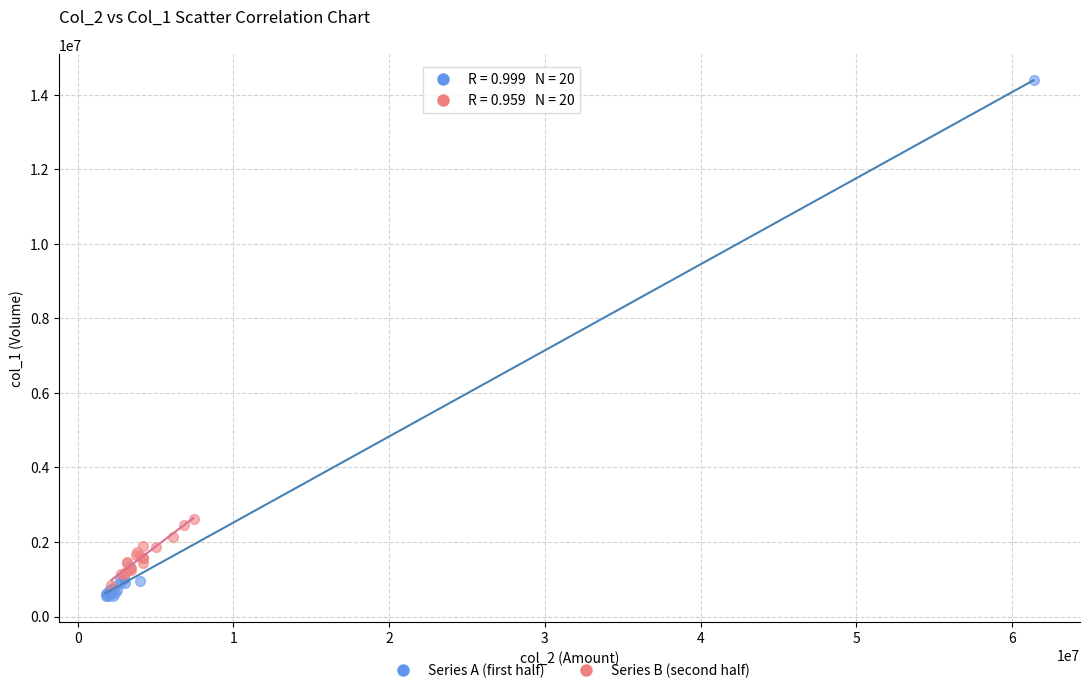

Which series reaches the maximum Y coordinate?

Series A (first half)